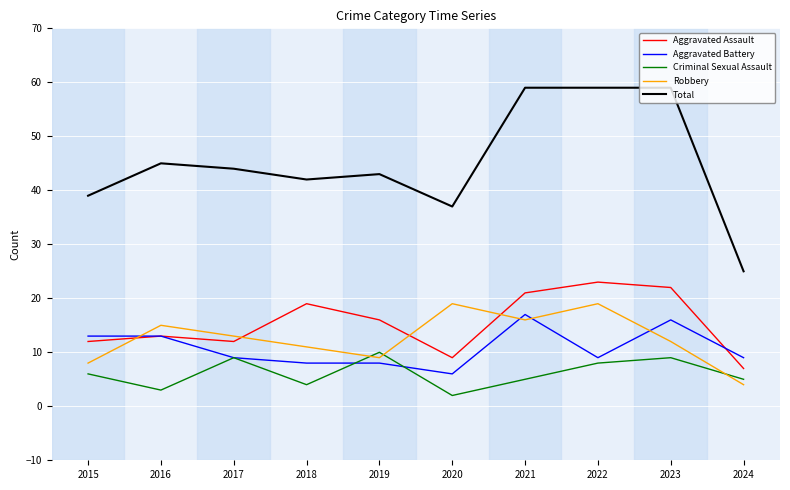

Which series has the largest range (max minus min)?

Total